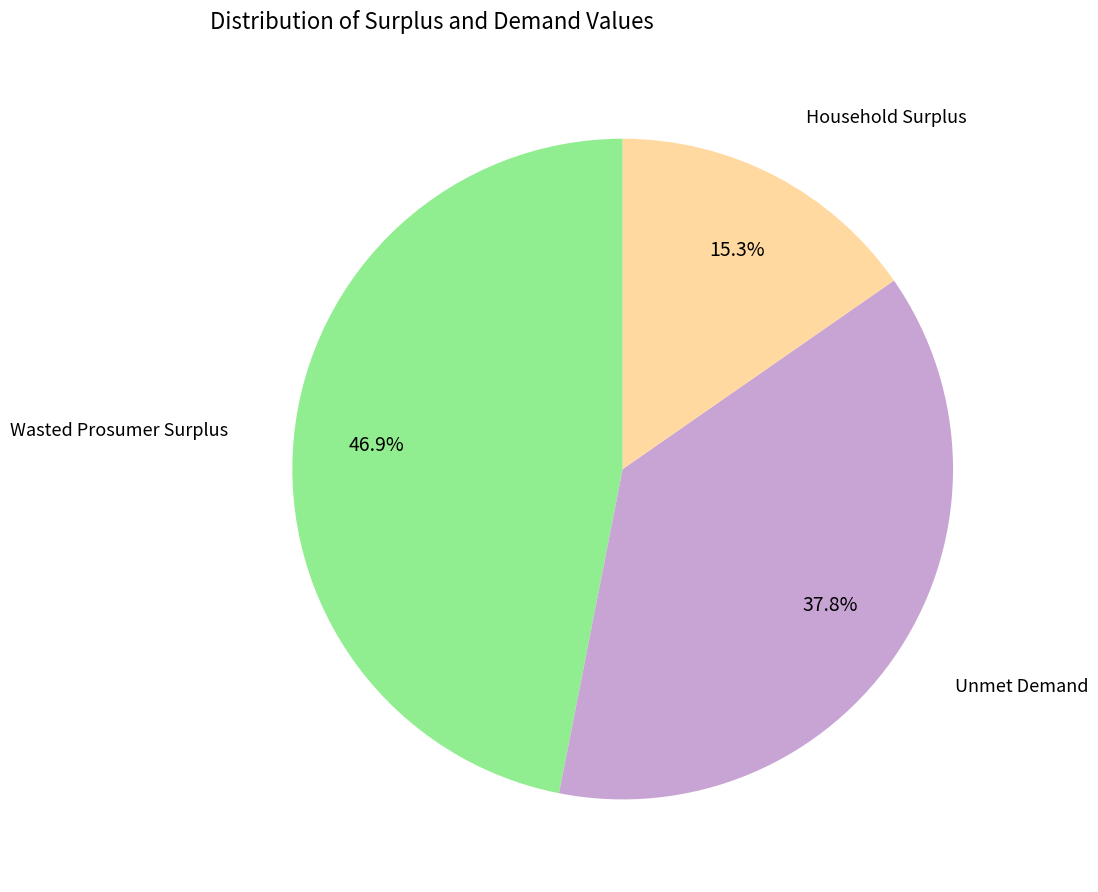

Is there any slice that represents more than half of the pie?

No